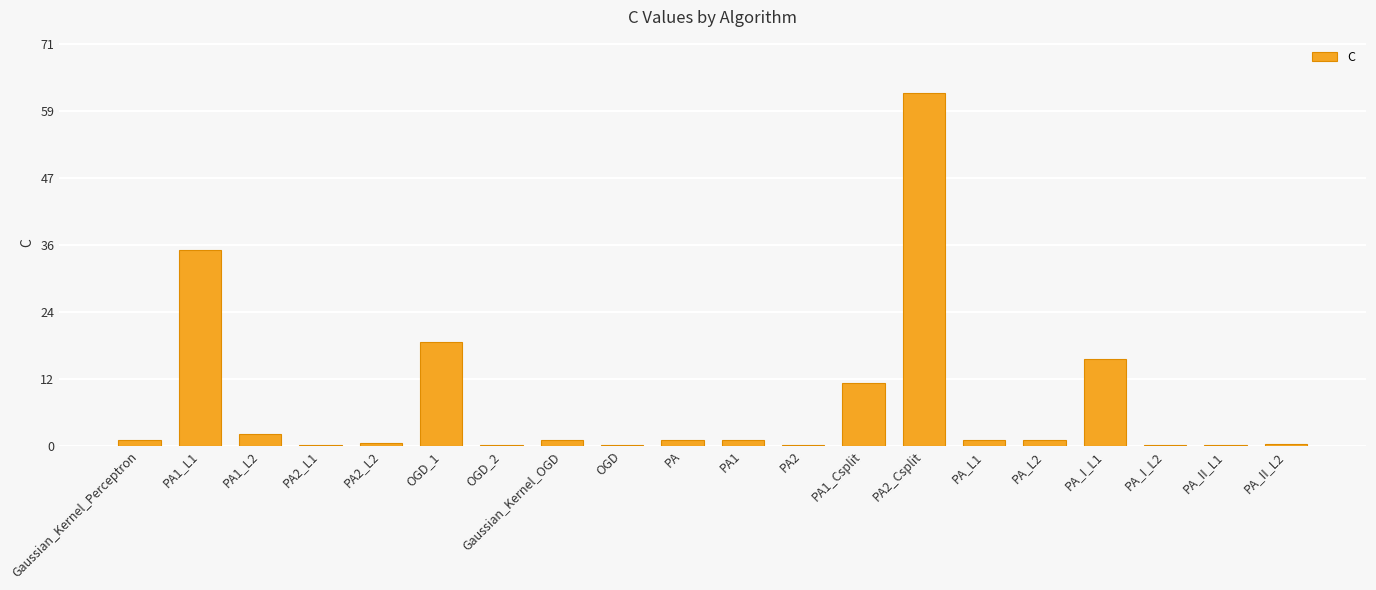

Where is the data nearest to the value 31?

PA1_L1